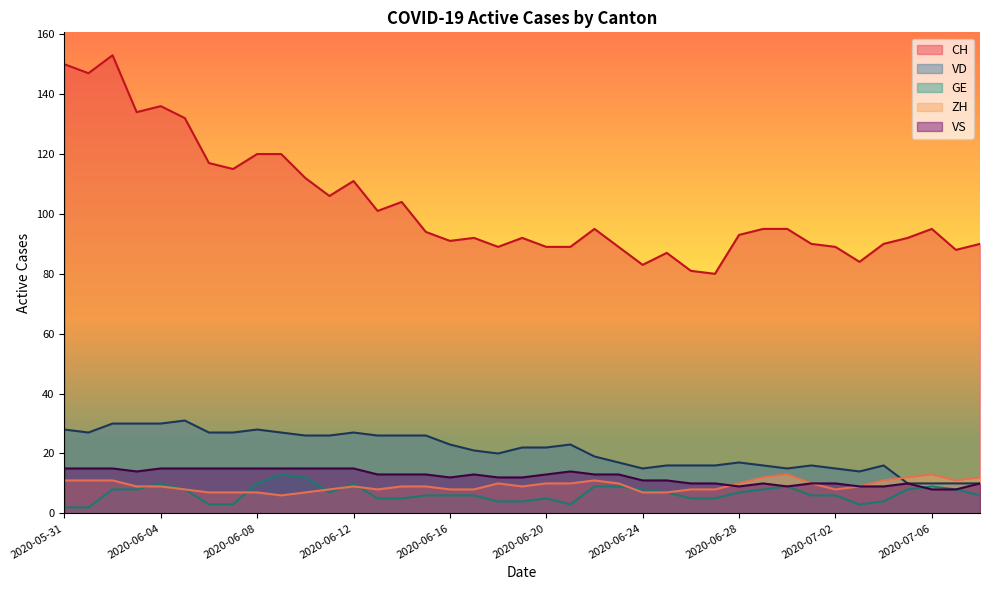

Reading right to left, extract all data points from this chart.

CH: 90	88	95	92	90	84	89	90	95	95	93	80	81	87	83	89	95	89	89	92	89	92	91	94	104	101	111	106	112	120	120	115	117	132	136	134	153	147	150
VD: 10	10	10	10	16	14	15	16	15	16	17	16	16	16	15	17	19	23	22	22	20	21	23	26	26	26	27	26	26	27	28	27	27	31	30	30	30	27	28
GE: 6	8	9	8	4	3	6	6	9	8	7	5	5	7	8	9	9	3	5	4	4	6	6	6	5	5	10	7	12	13	10	3	3	8	10	8	8	2	2
ZH: 12	11	13	12	11	9	8	10	13	12	10	8	8	7	7	10	11	10	10	9	10	8	8	9	9	8	9	8	7	6	7	7	7	8	9	9	11	11	11
VS: 10	8	8	10	9	9	10	10	9	10	9	10	10	11	11	13	13	14	13	12	12	13	12	13	13	13	15	15	15	15	15	15	15	15	15	14	15	15	15